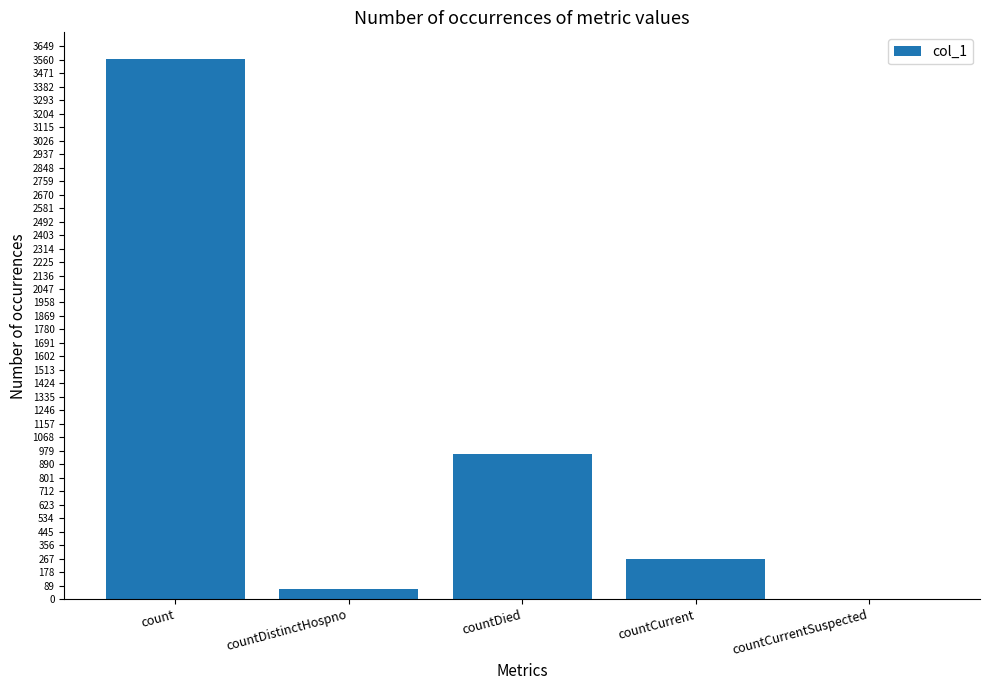

What is the difference between the values at countDied and countCurrent?

690